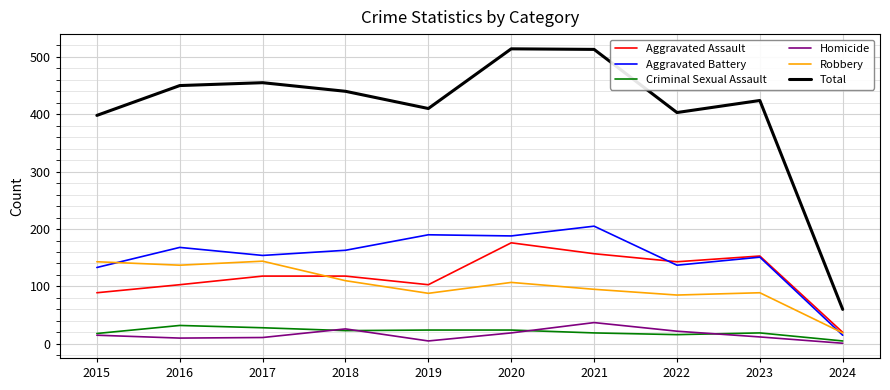

Where do Aggravated Battery and Aggravated Assault first cross each other?

2021 and 2022